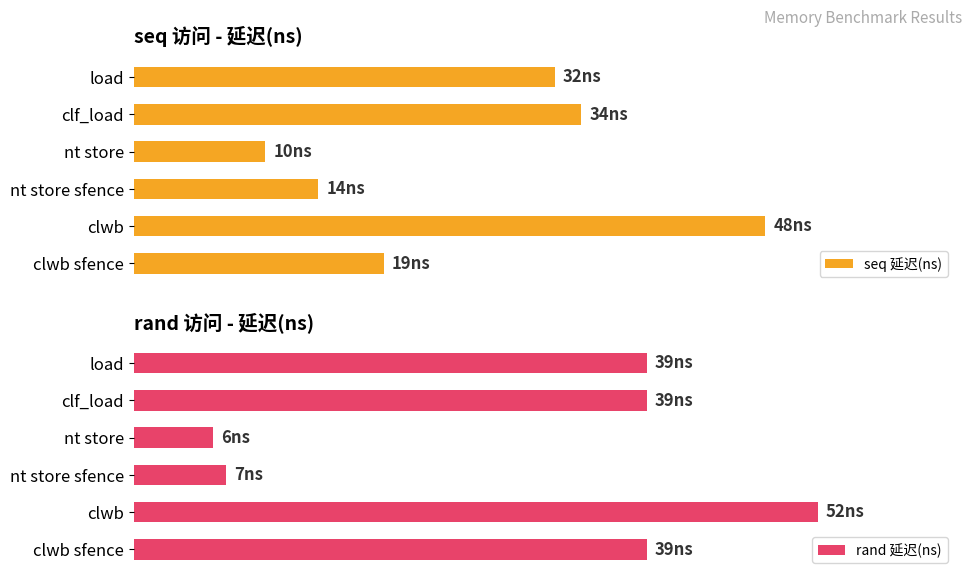

What is the maximum value for rand 延迟(ns)?

52